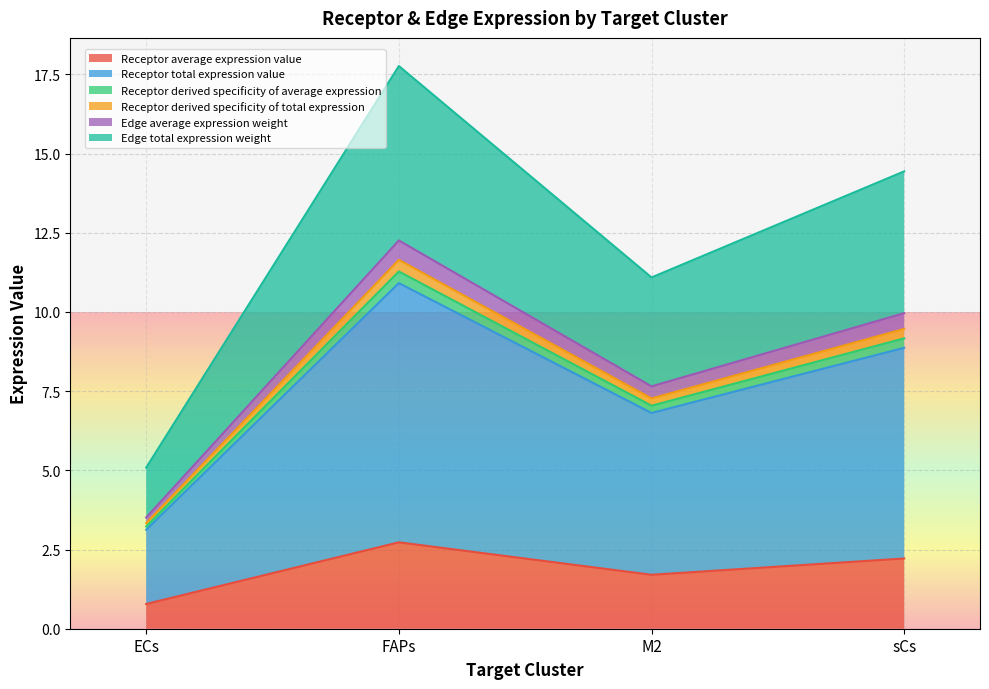

At which label does Receptor total expression value first exceed 8?

FAPs